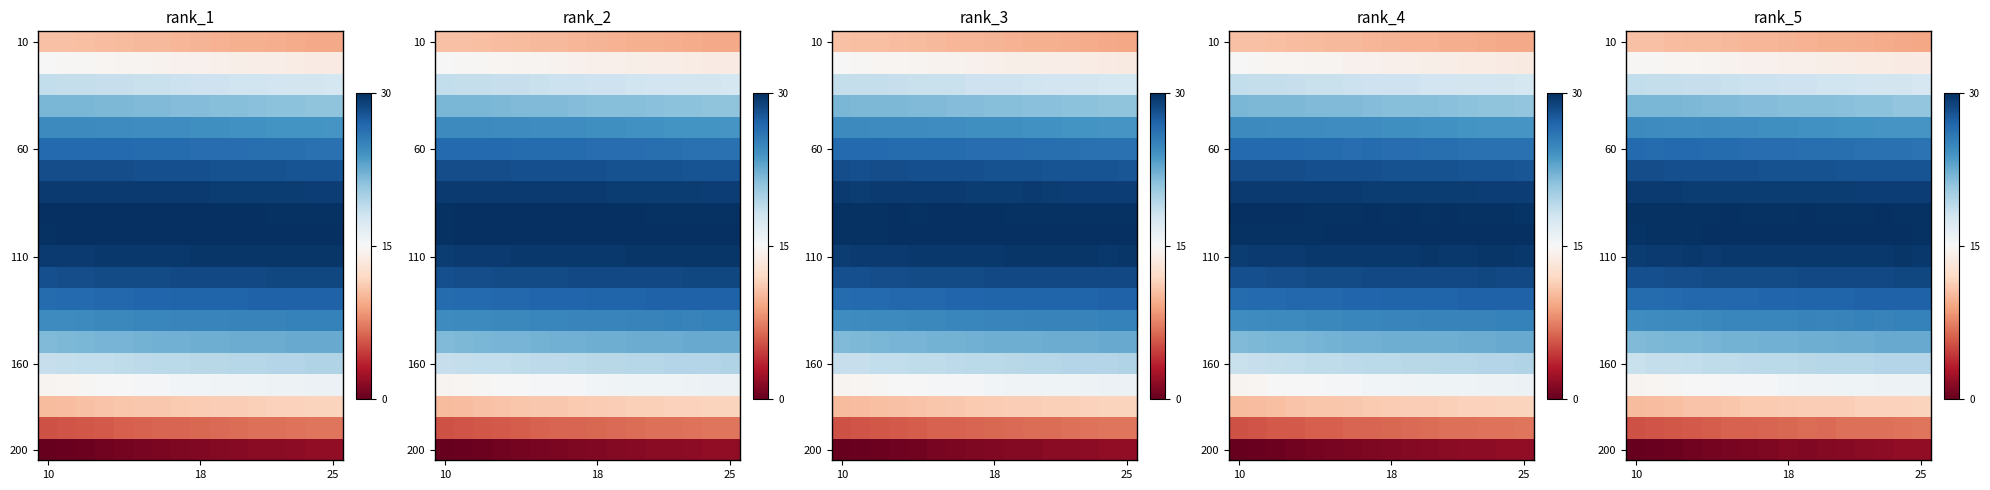

Which label corresponds to the largest value in the chart?

14